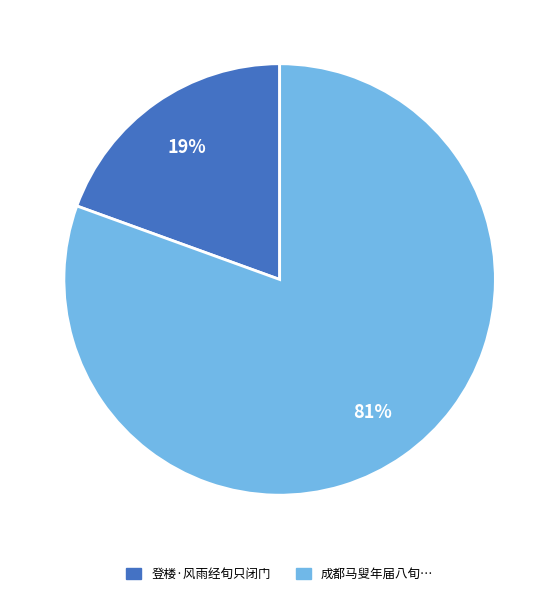

To the nearest percent, what is the average slice percentage?

50%